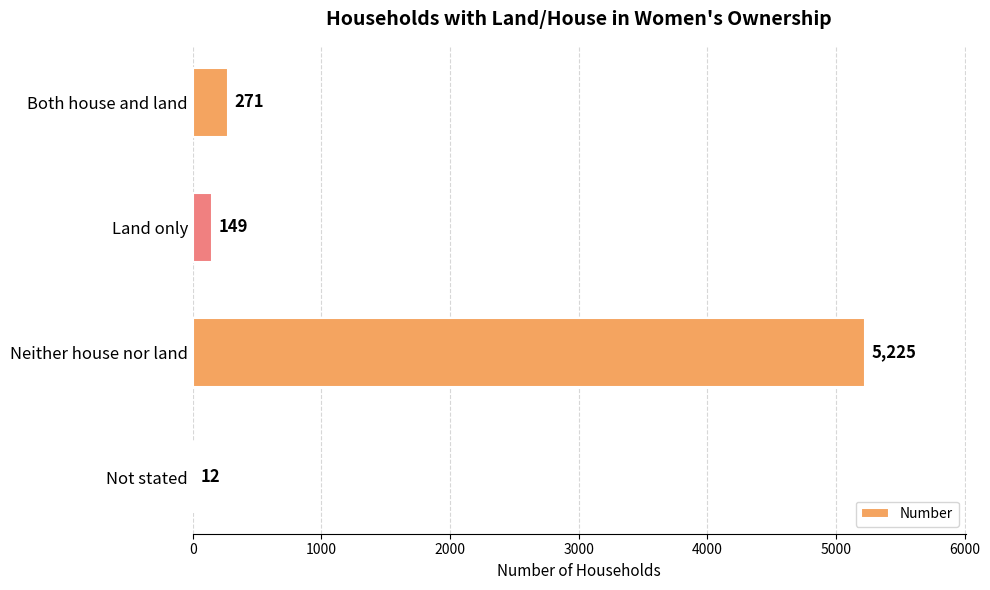

What is the change in value from Neither house nor land to Not stated?

-5213